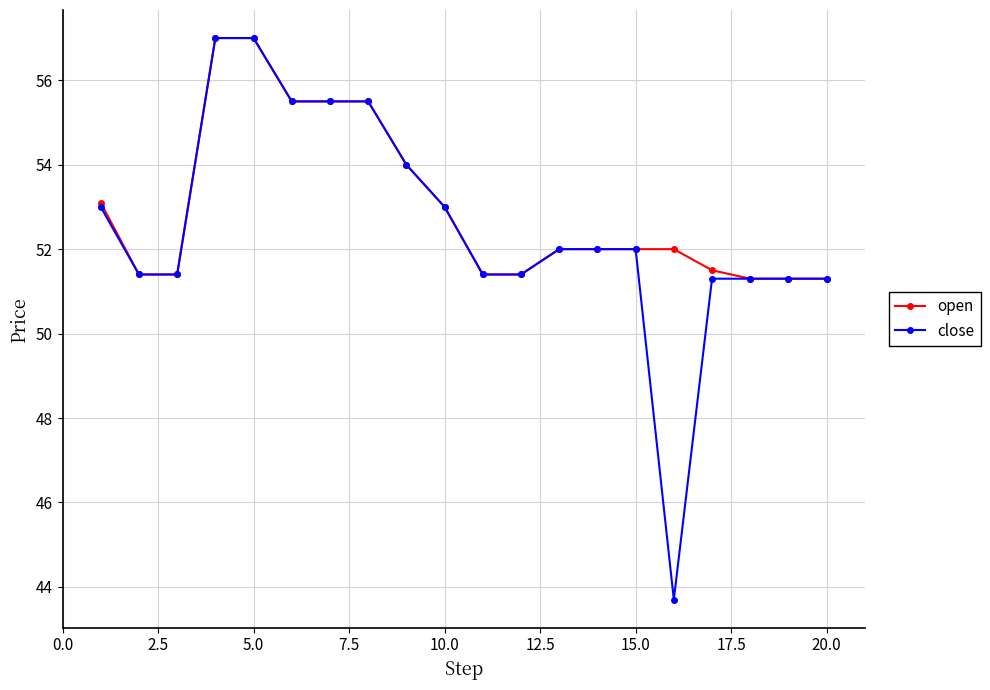

List the series in order of their overall mean, lowest first.

close, open